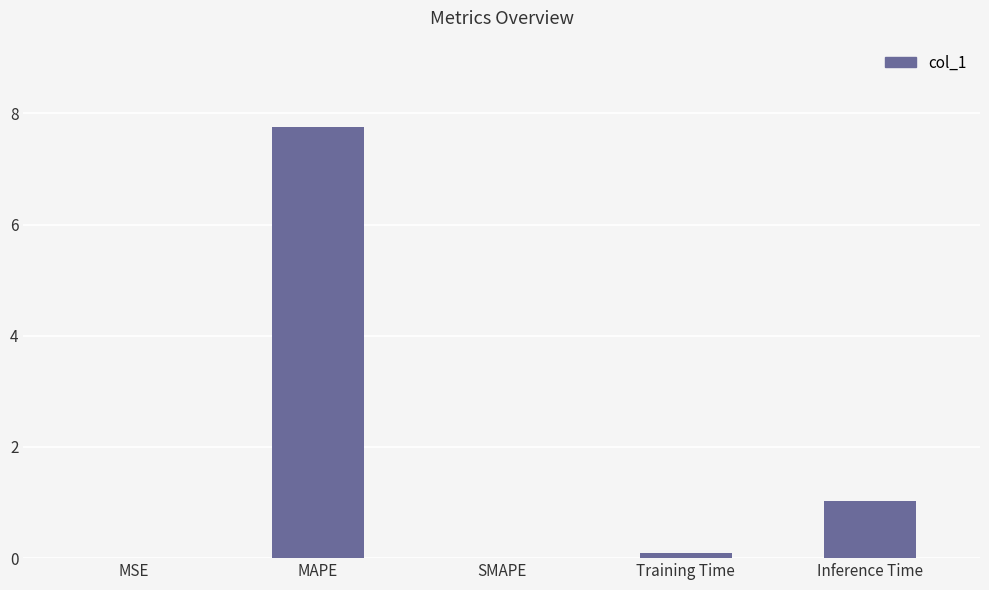

Which label corresponds to the largest value in the chart?

MAPE